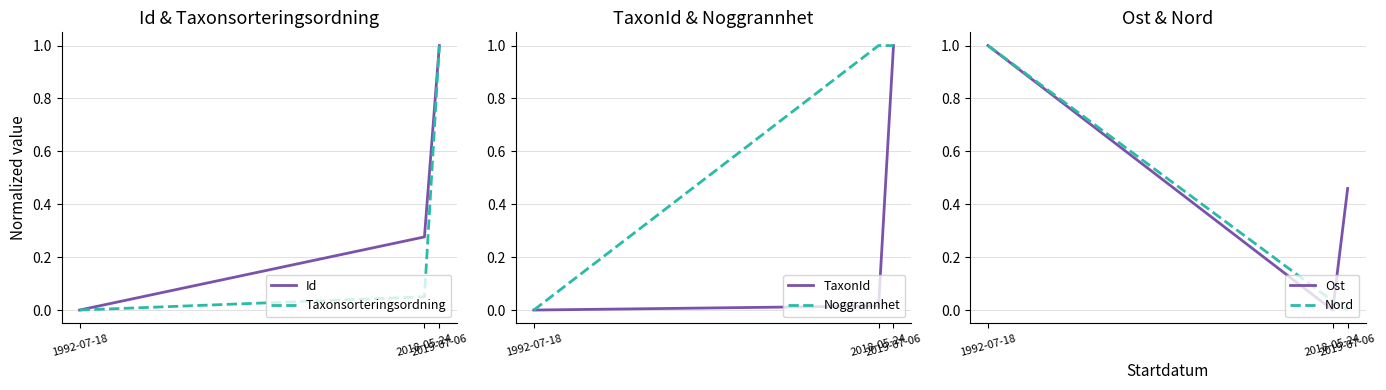

List the labels in order of TaxonId value, smallest first.

1992-07-18, 2018-05-24, 2019-07-06